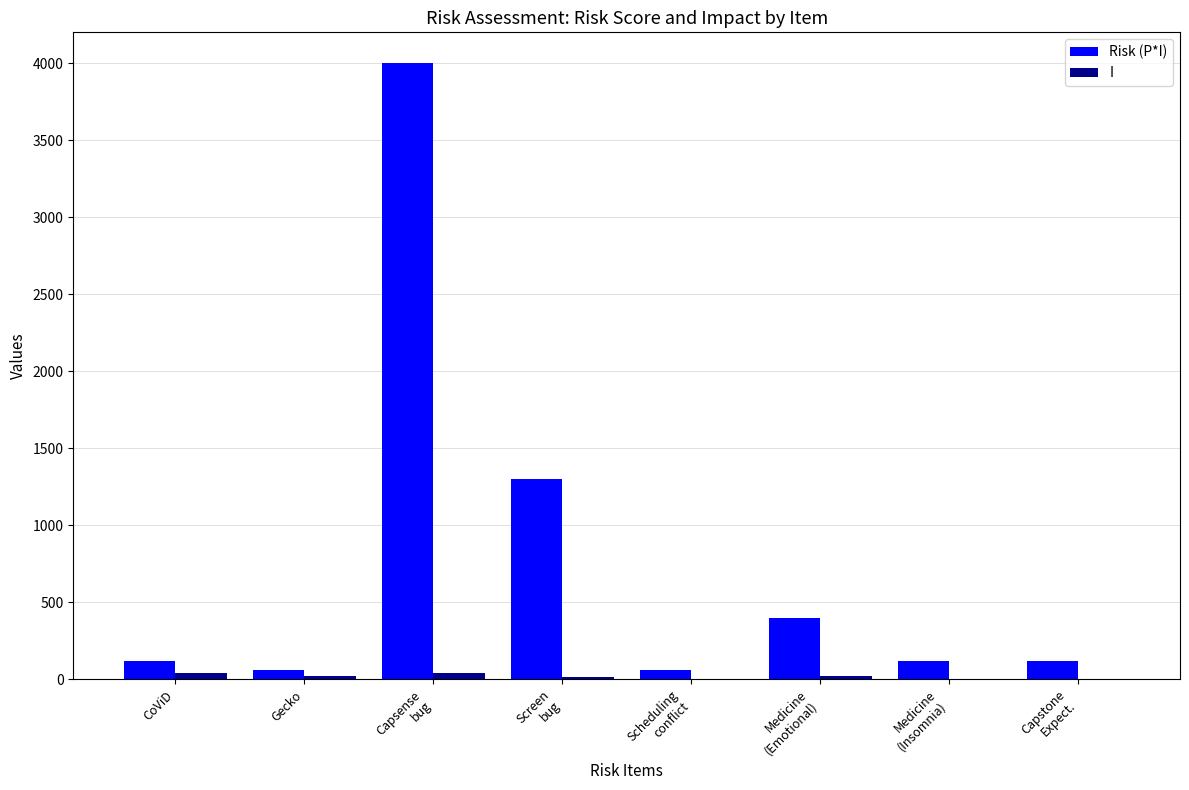

What is the maximum value shown in the chart?

4000